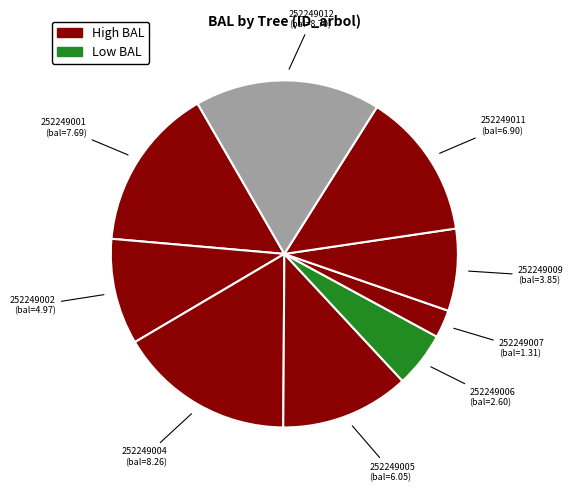

How many slices are in this pie chart?

9